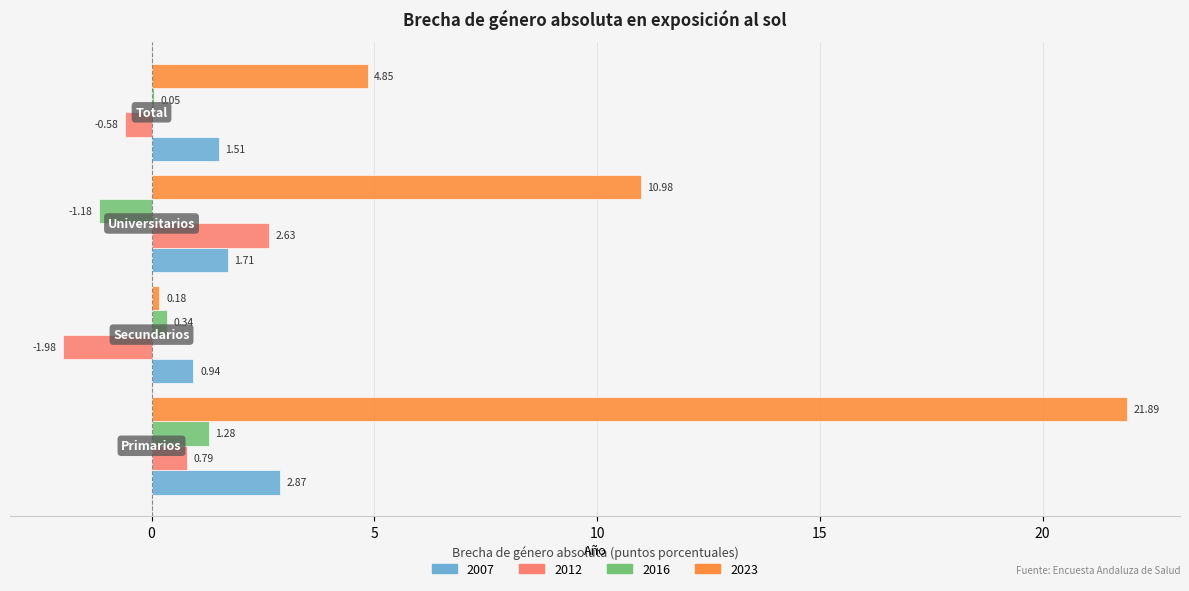

Which series has the largest total across all categories?

2023